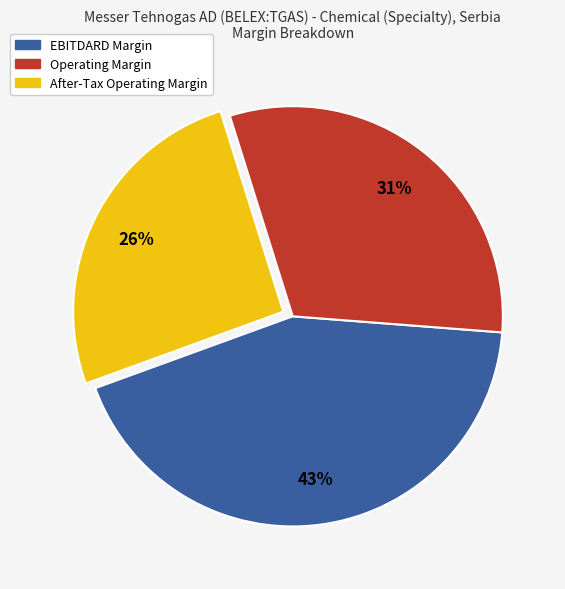

Does any single category account for the majority?

No